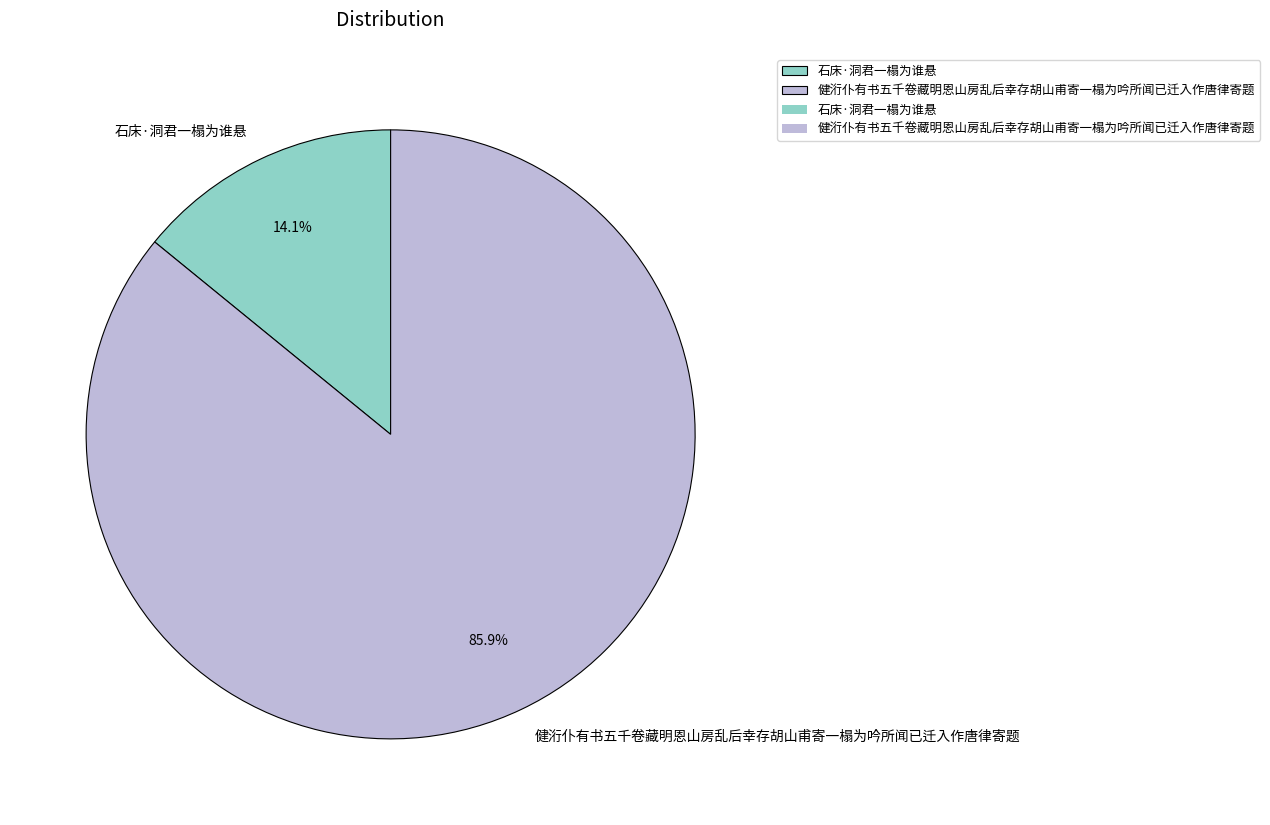

To the nearest percent, what is the difference between the 健洐仆有书五千卷藏明恩山房乱后幸存胡山甫寄一榻为吟所闻已迁入作唐律寄题 and 石床·洞君一榻为谁悬 slice percentages?

72%